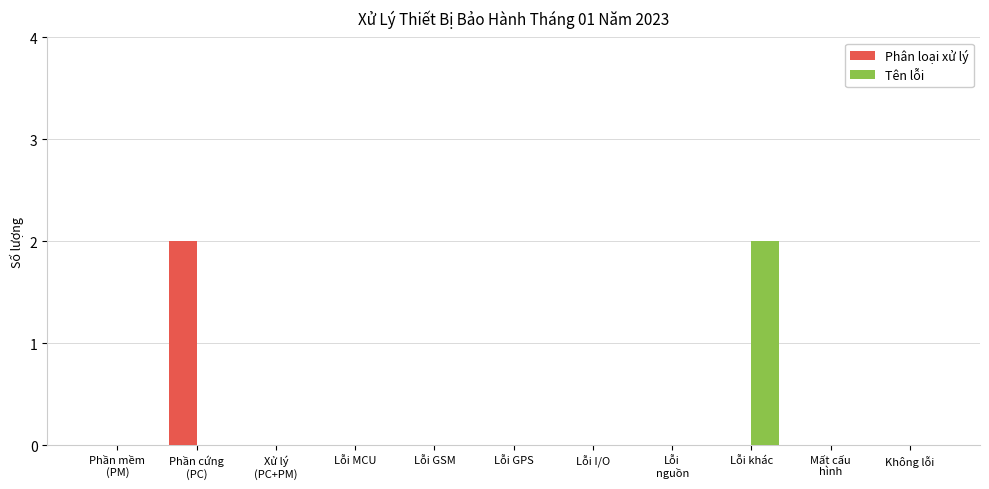

The value of Tên lỗi at Lỗi I/O is 0. True or false?

True